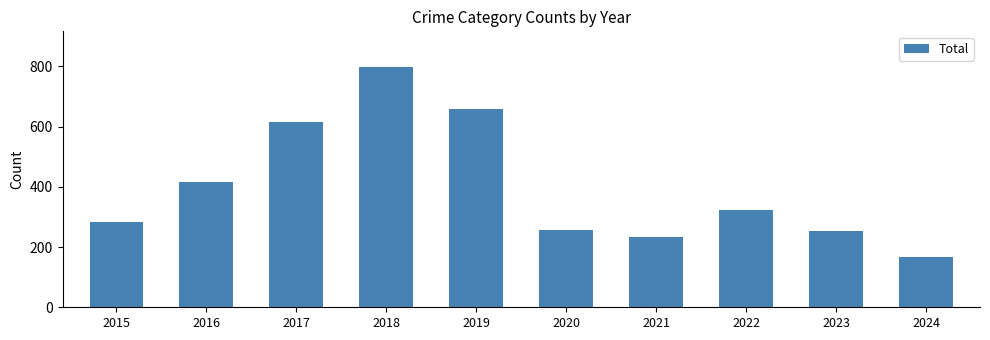

What is the value of the 6th bar from the left?

257